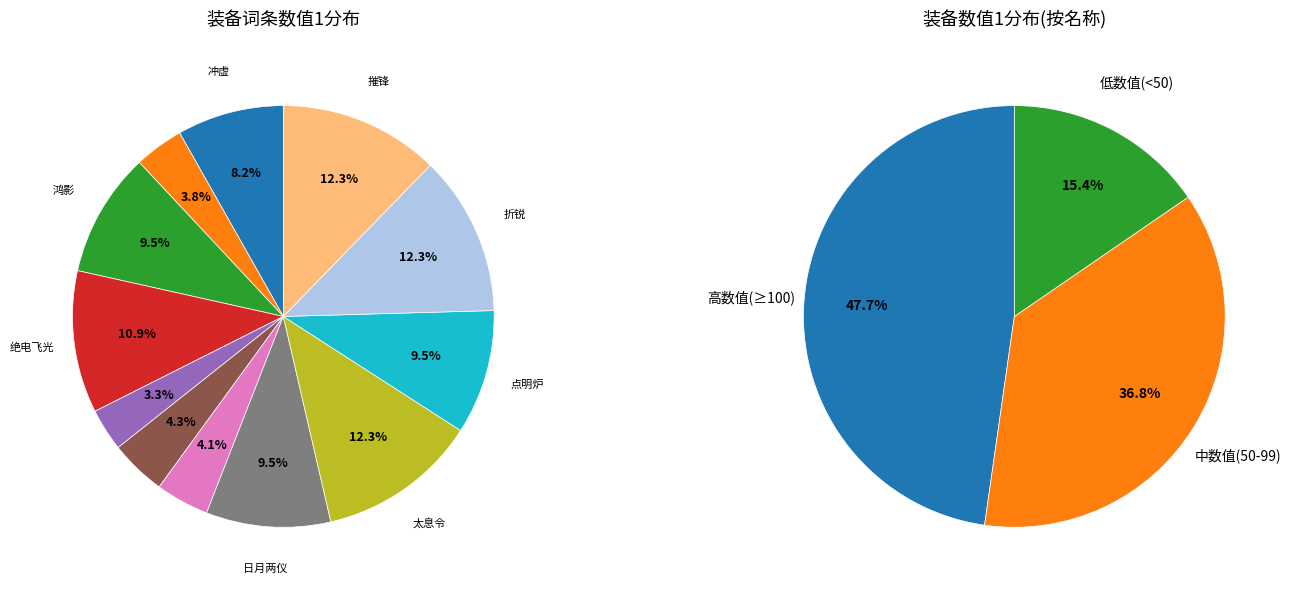

Which category has the biggest portion of the pie?

太息令